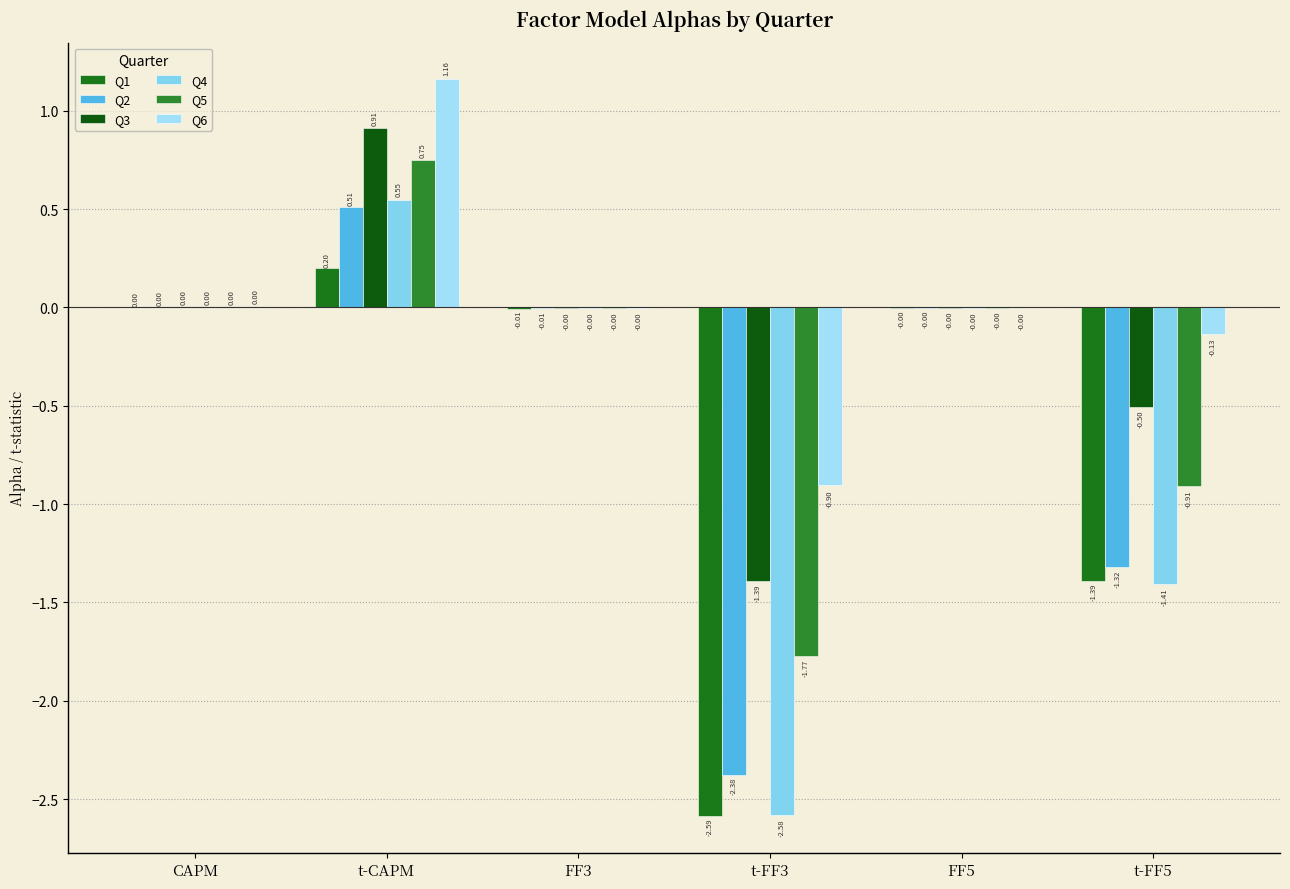

What is the difference between the Q2 values at t-FF5 and t-FF3?

1.1